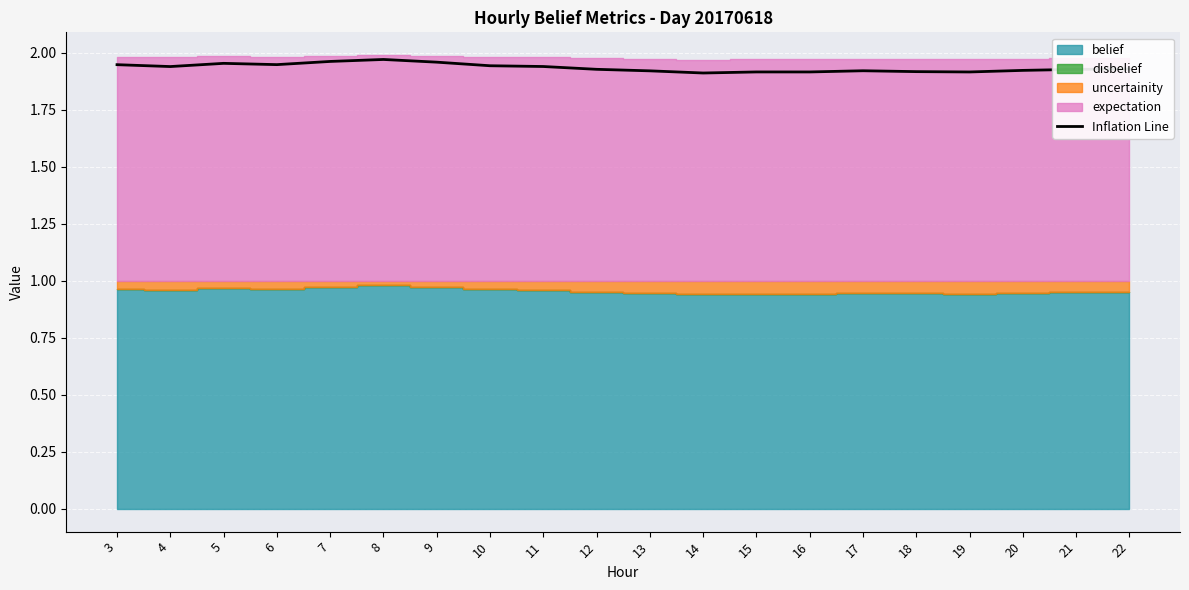

Reading right to left, list all the values displayed in this chart.

22=1.9	21=1.9	20=1.9	19=1.9	18=1.9	17=1.9	16=1.9	15=1.9	14=1.9	13=1.9	12=1.9	11=1.9	10=1.9	9=2.0	8=2.0	7=2.0	6=1.9	5=2.0	4=1.9	3=1.9